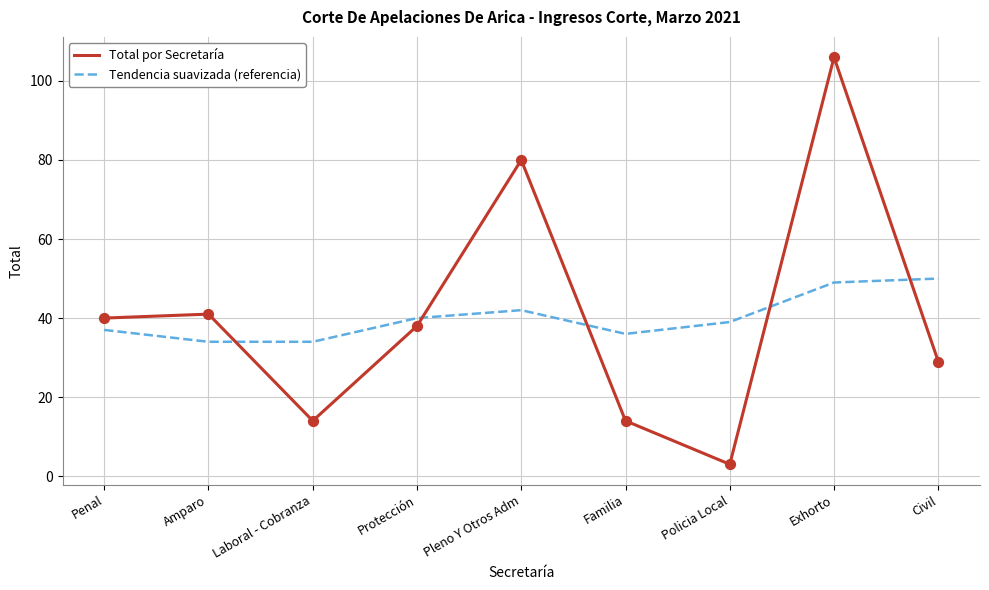

What is the spread (max minus min) of values at Amparo?

7